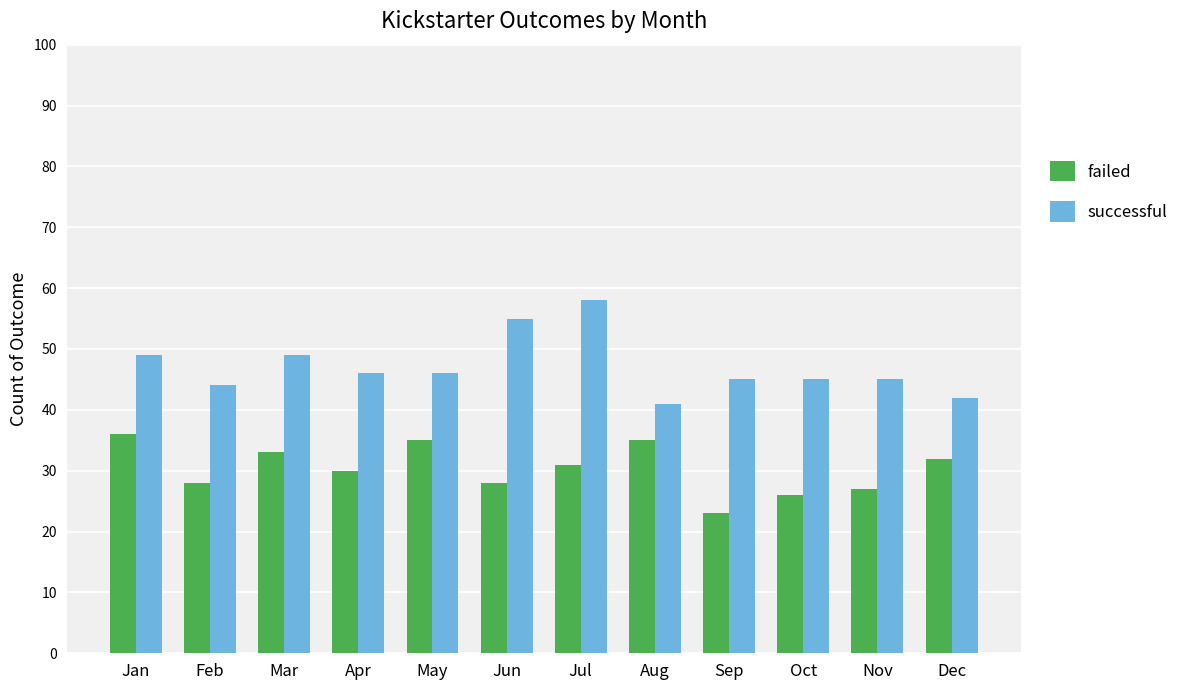

At how many categories does at least one series exceed 35?

12